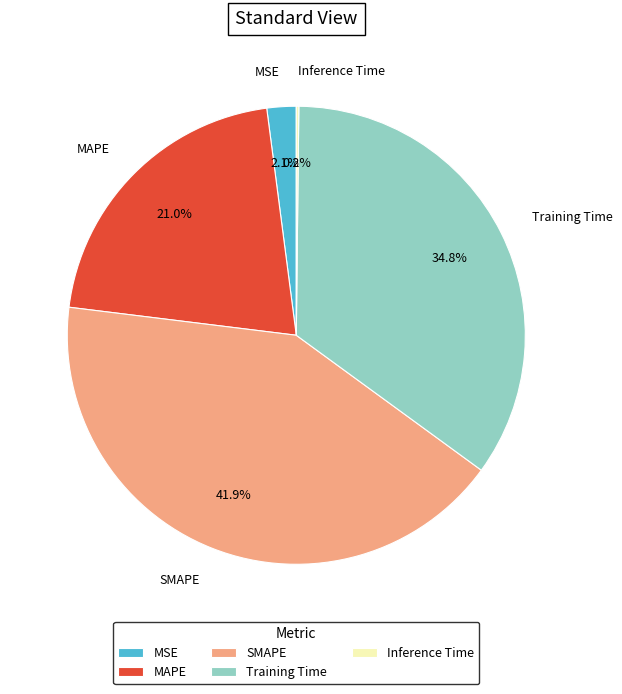

Is there a majority slice in this chart?

No